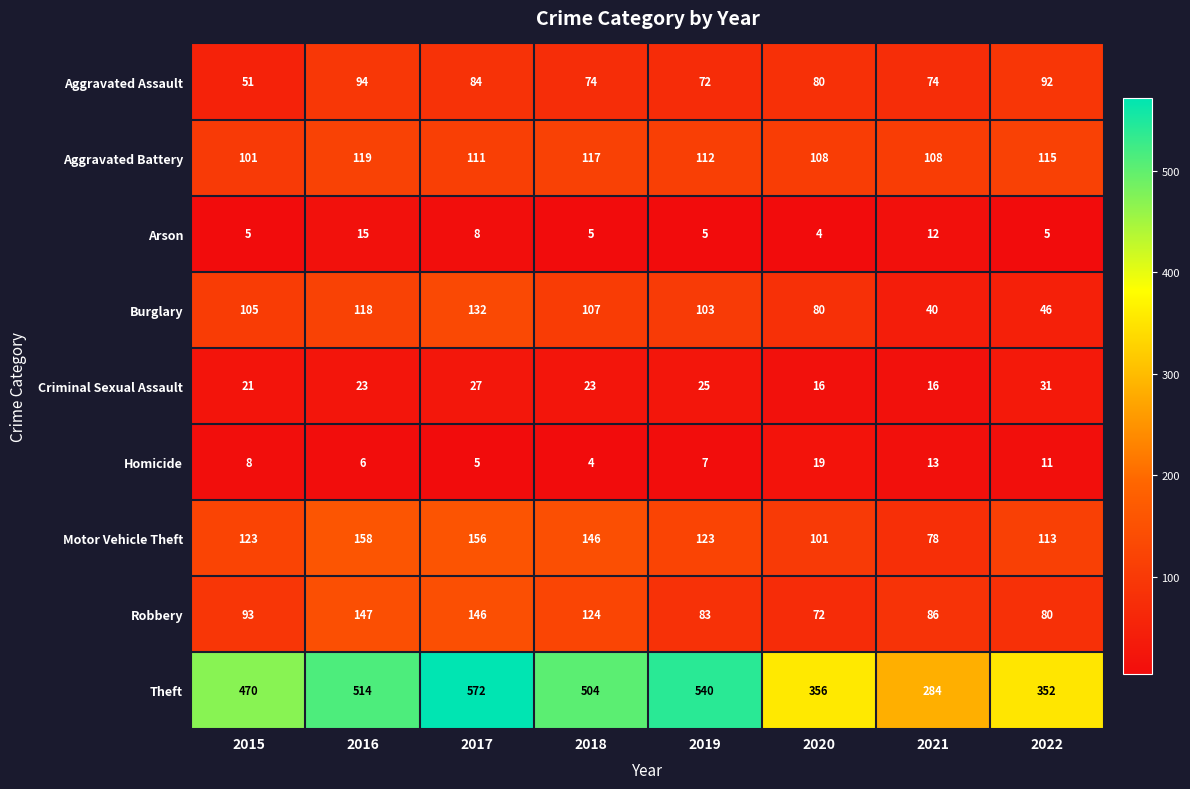

At which category is the sum across all series the highest?

2017